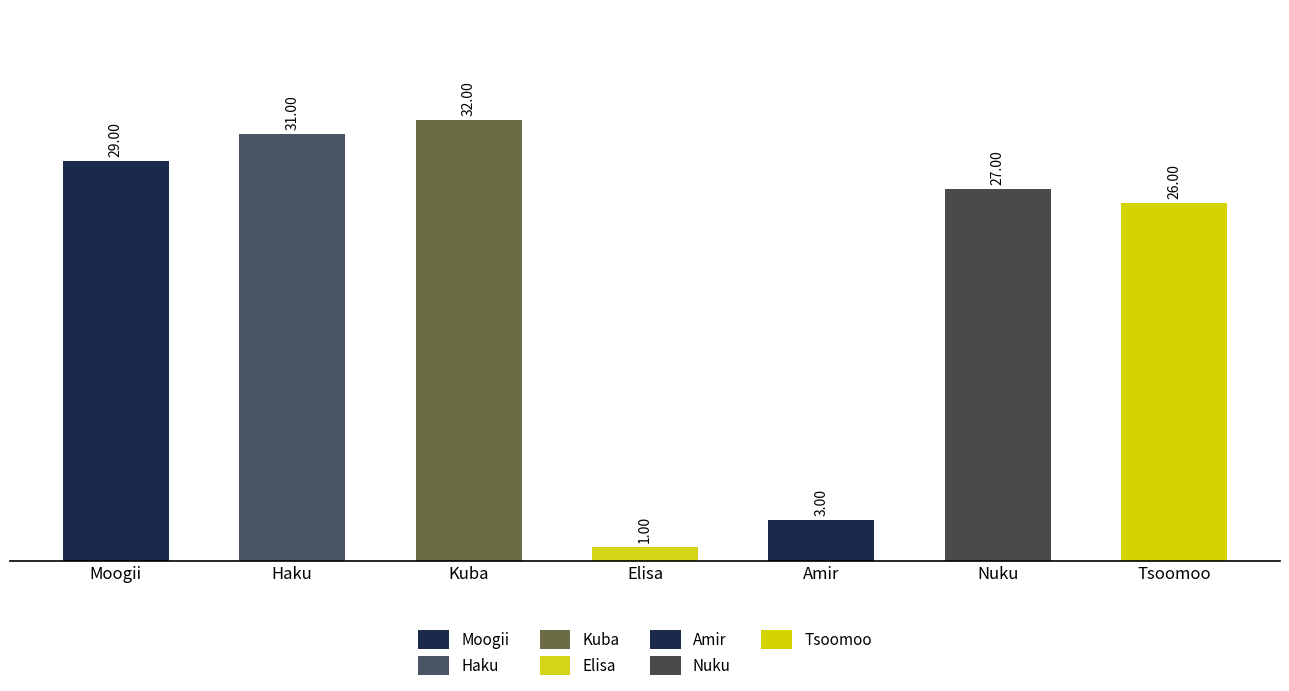

What is the label of the 4th bar from the left?

Elisa